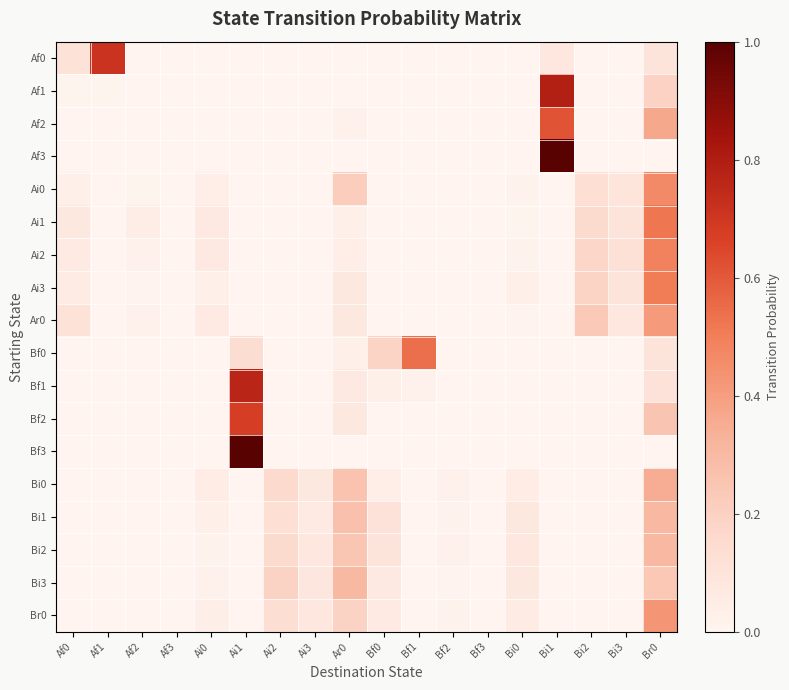

Count the number of data series in this chart.

18